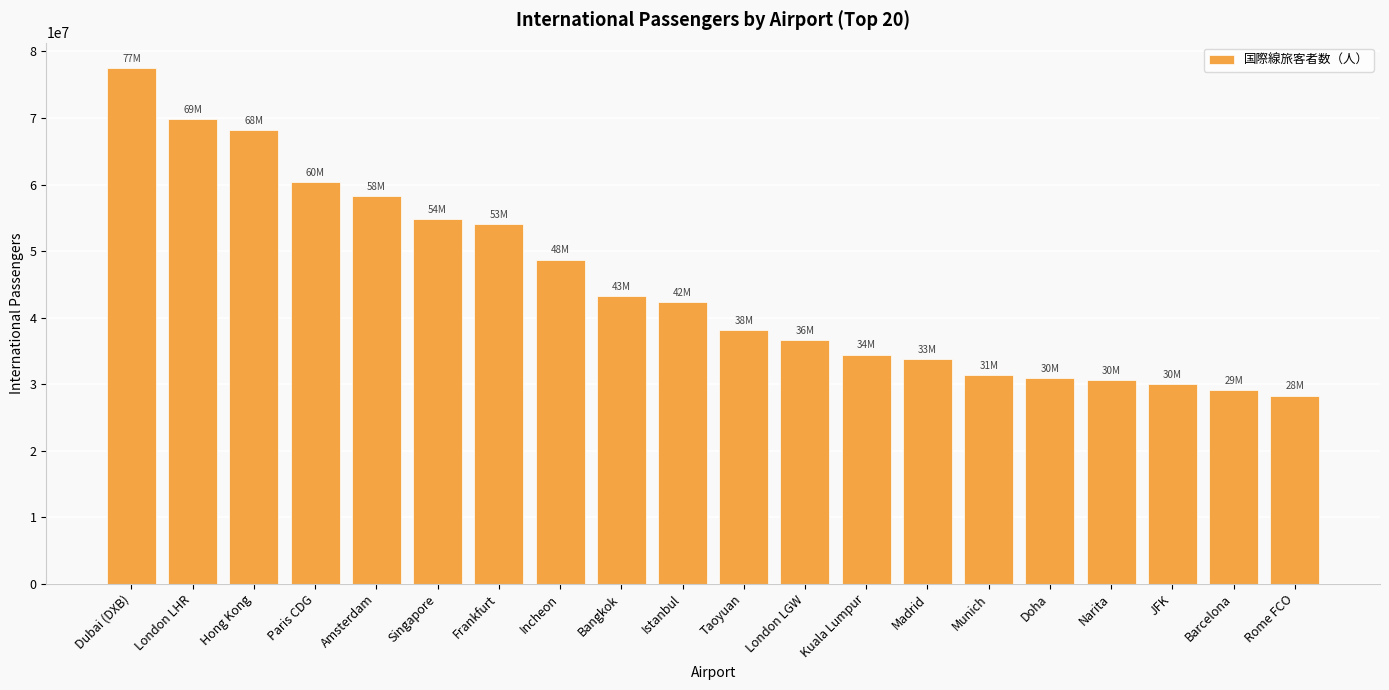

What value does the data have at Incheon?

48720319